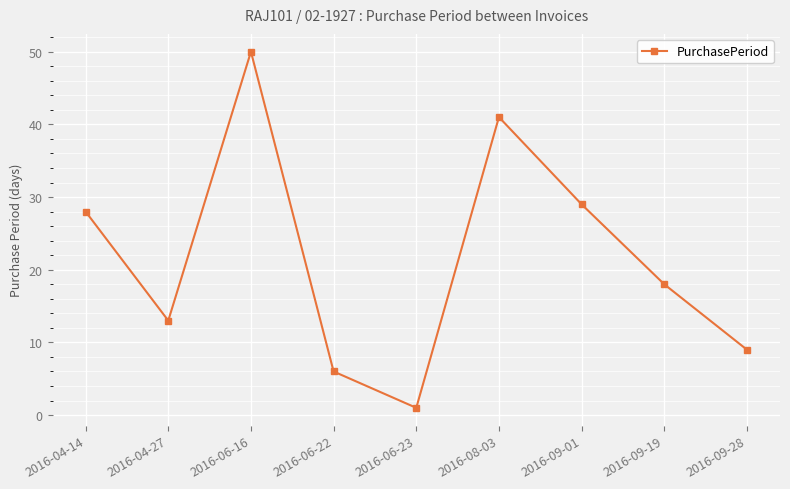

The value at 2016-06-16 is 82. True or false?

False